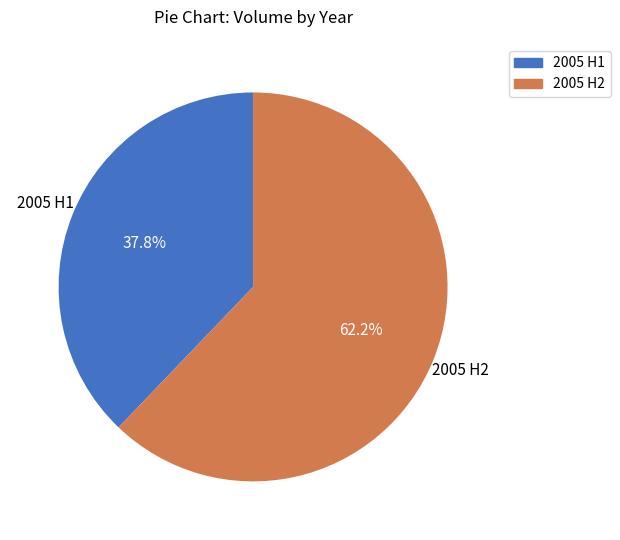

Is there a majority slice in this chart?

Yes